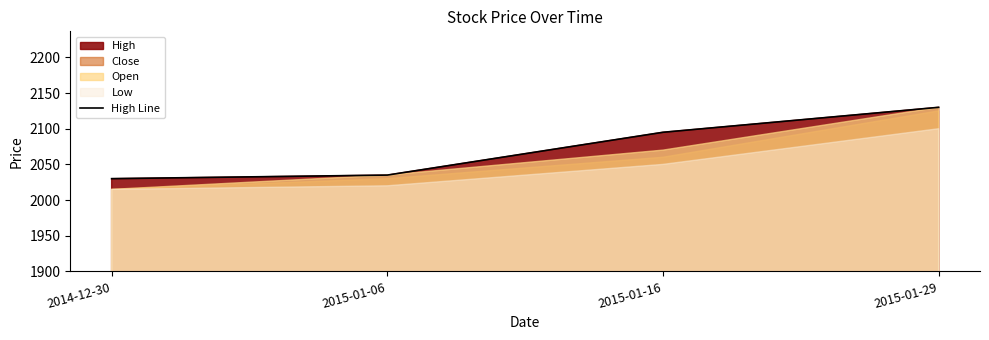

What is the sum of the values at 2015-01-29 and 2015-01-06?

4165